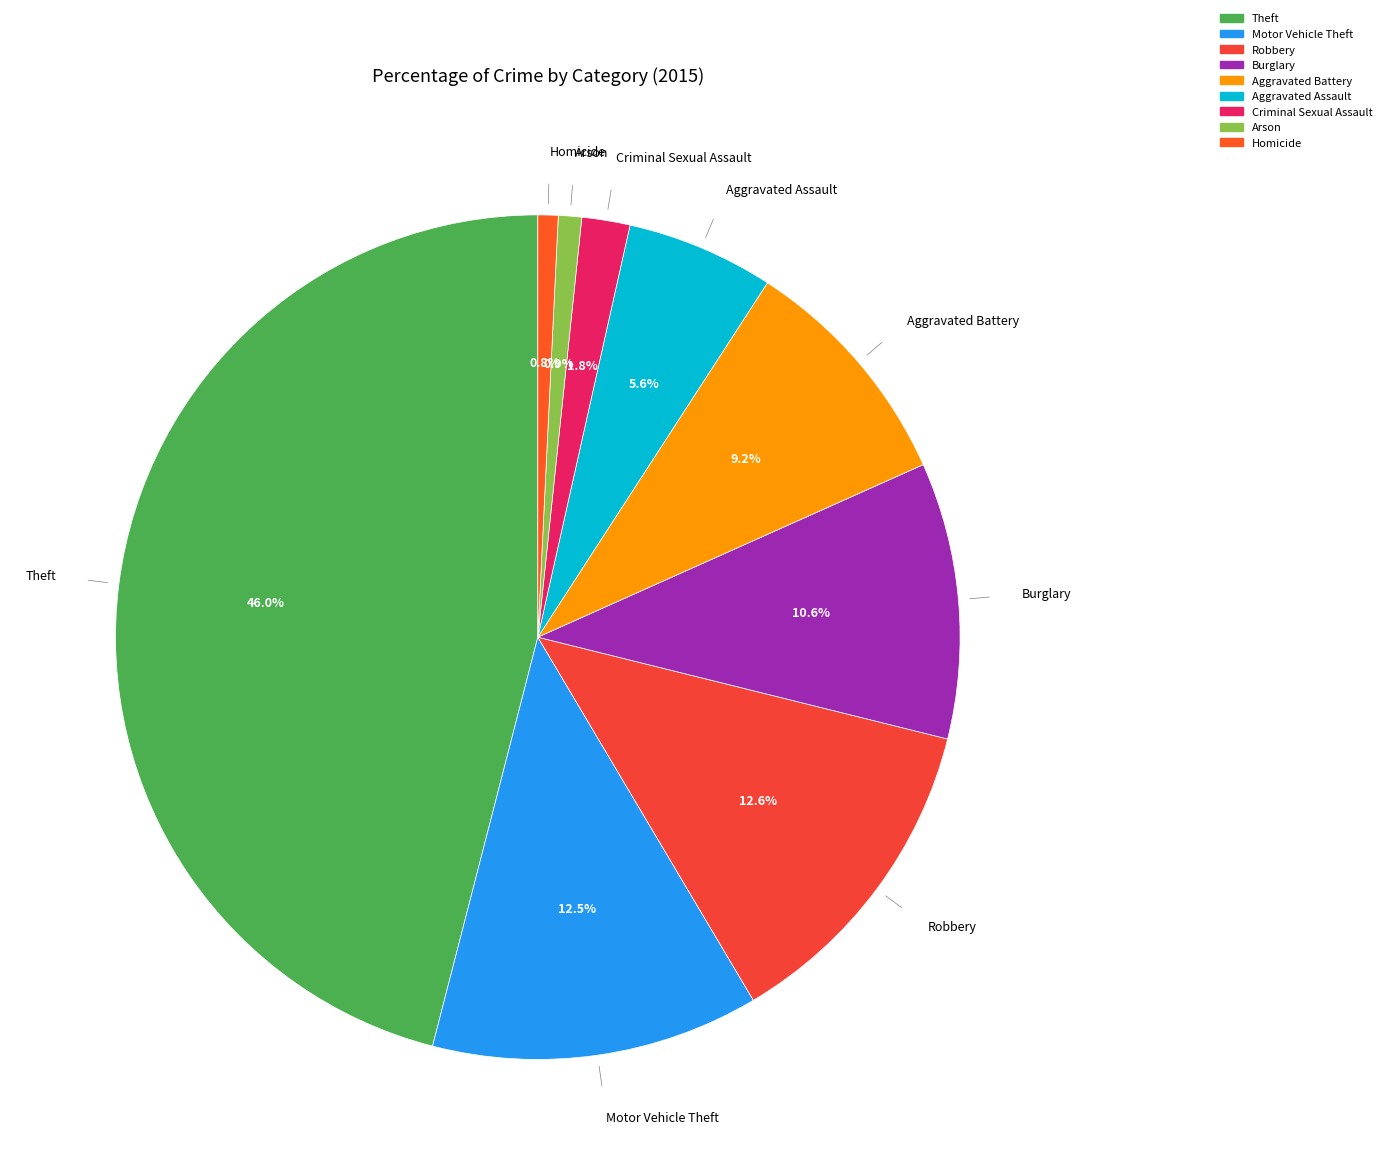

To the nearest percent, what is the difference between the Motor Vehicle Theft and Aggravated Battery slice percentages?

3%